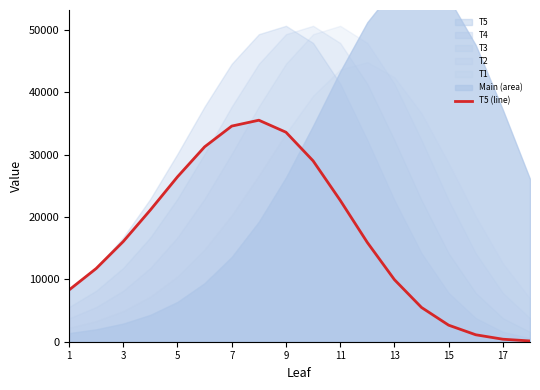

At which label is the value closest to 17812?

3